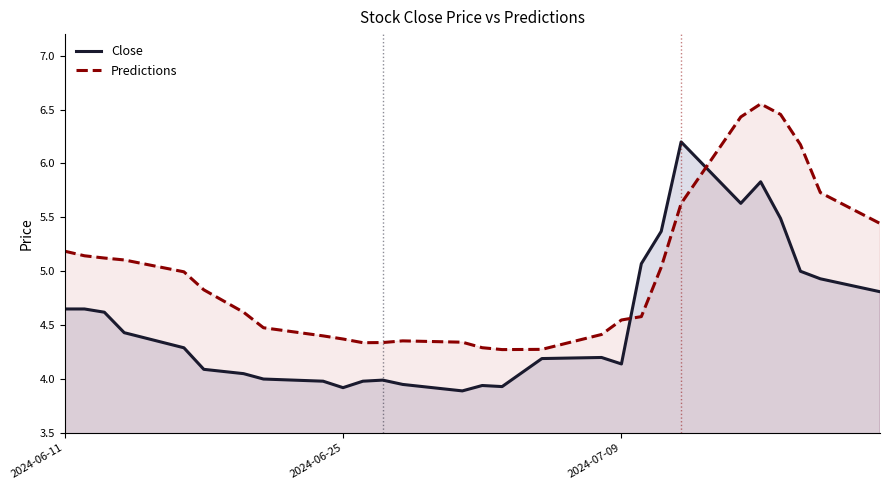

Which series has the largest total across all categories?

Predictions